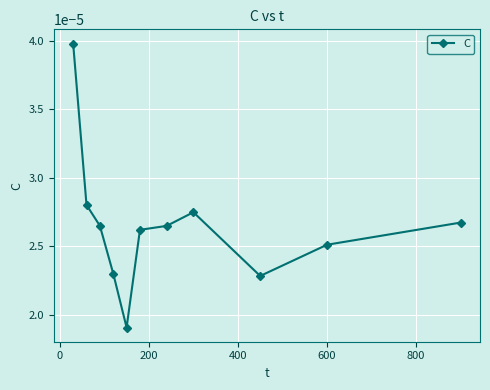

True or false: there are more than 2 points higher than both neighbors.

False